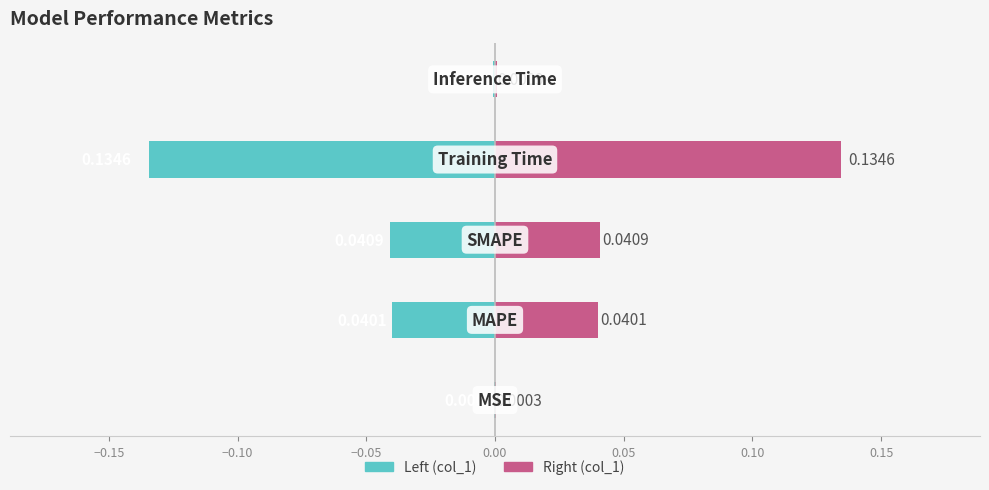

How many bars are there in total?

5